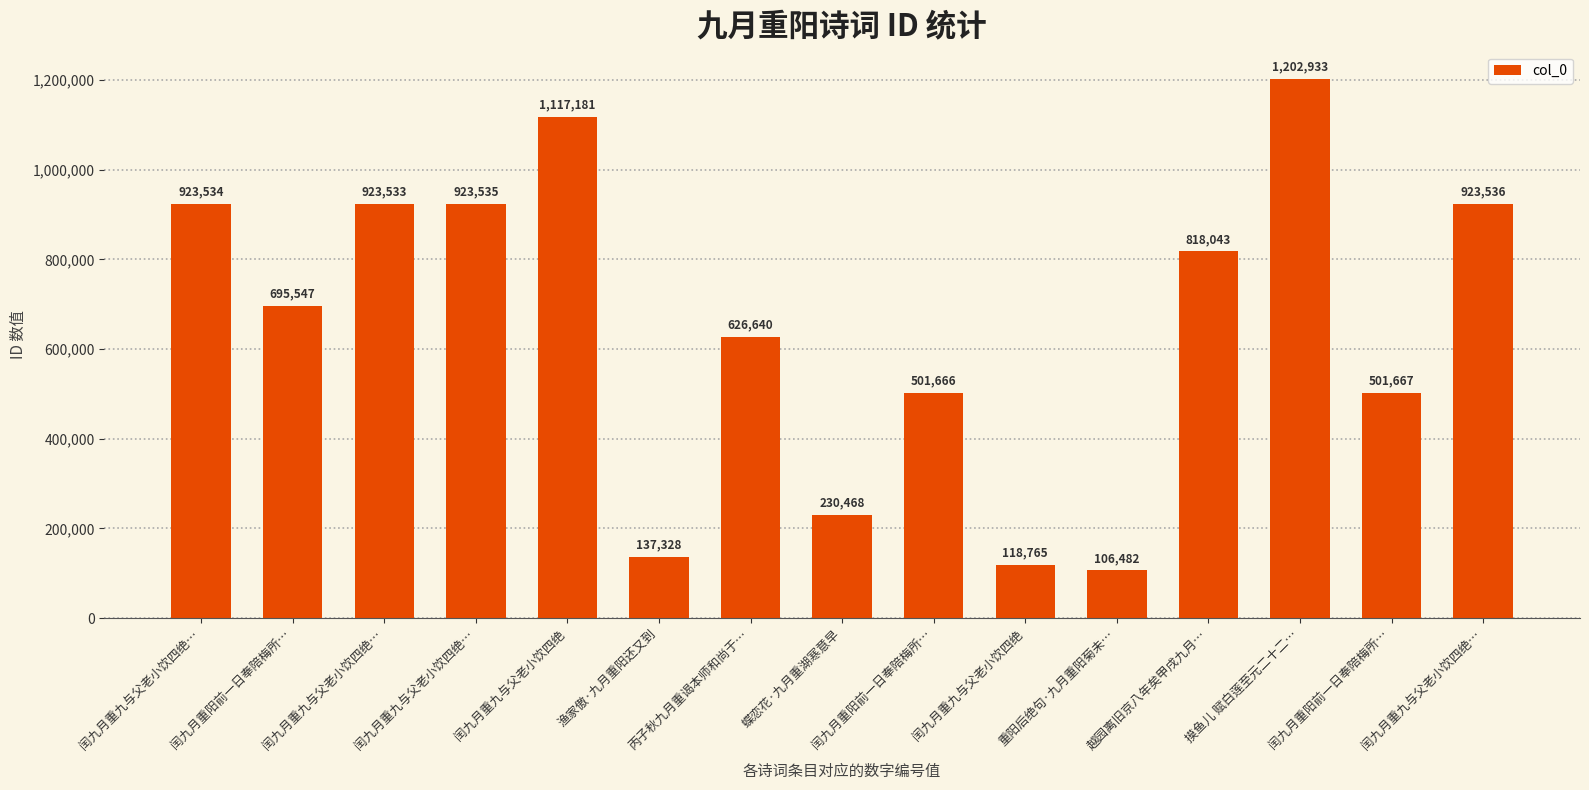

Reading left to right, transcribe all the data shown in this chart.

923534	695547	923533	923535	1117181	137328	626640	230468	501666	118765	106482	818043	1202933	501667	923536